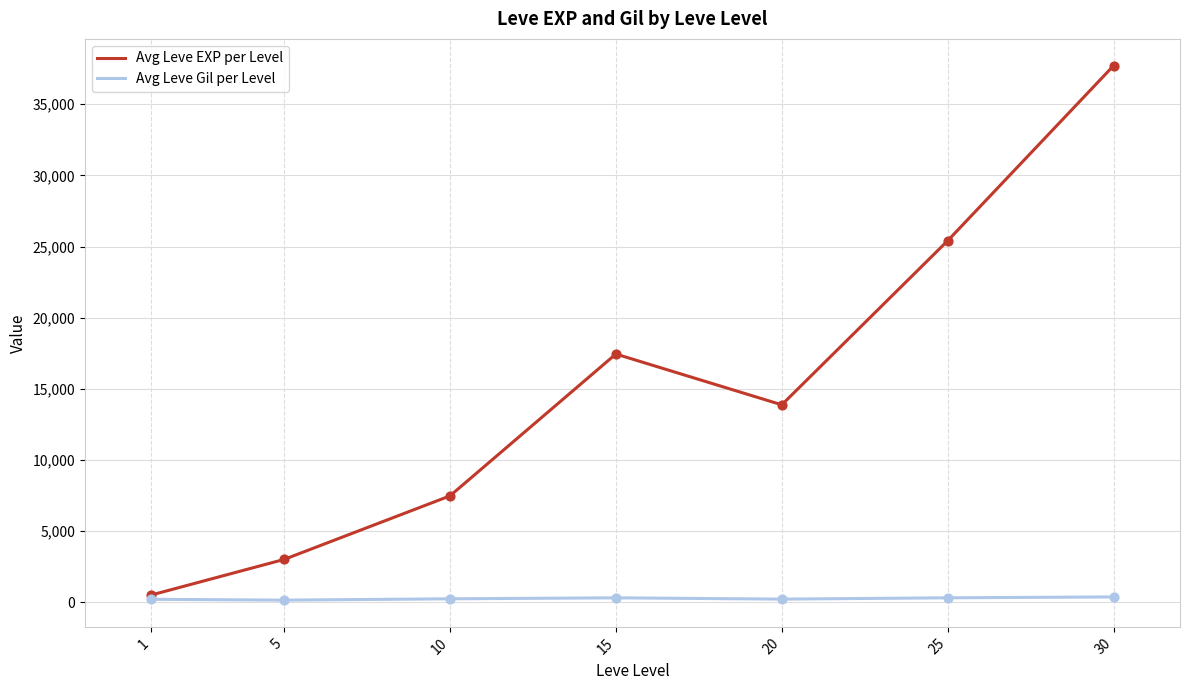

Which series changed the most between 20 and 30?

Avg Leve EXP per Level